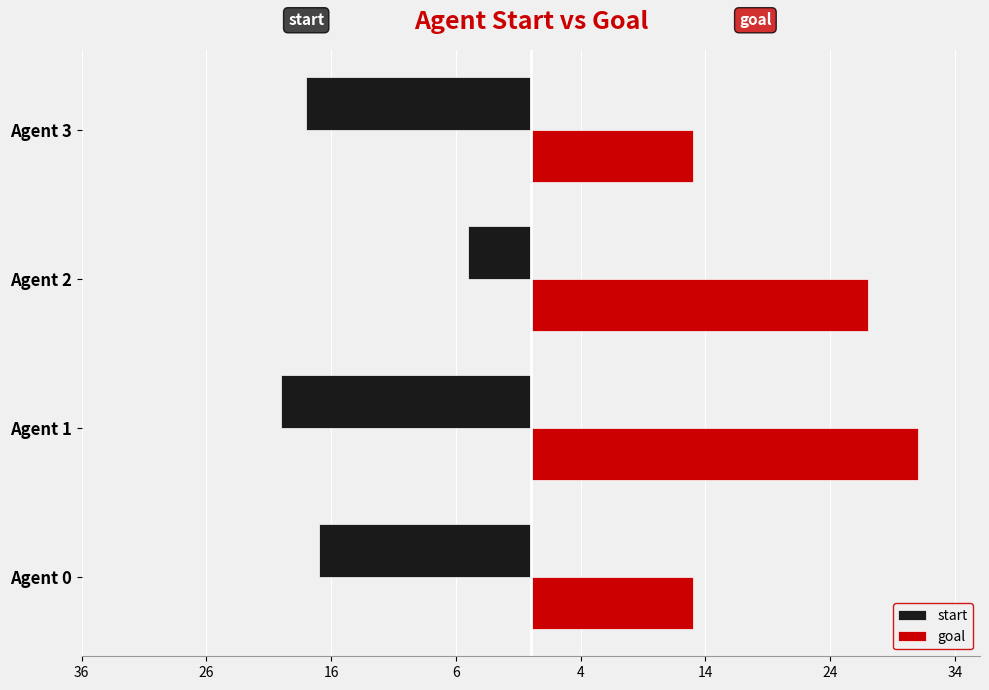

What are all the series names shown in the legend?

start, goal